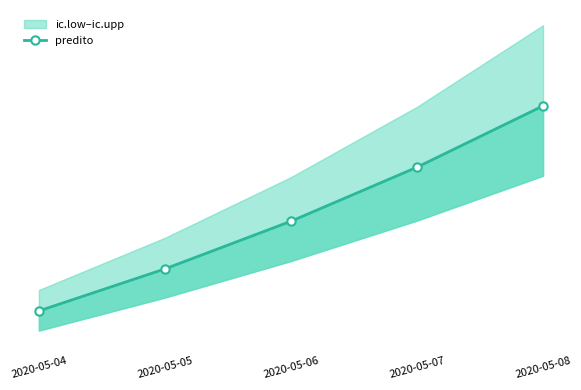

How many values are below 1714?

2